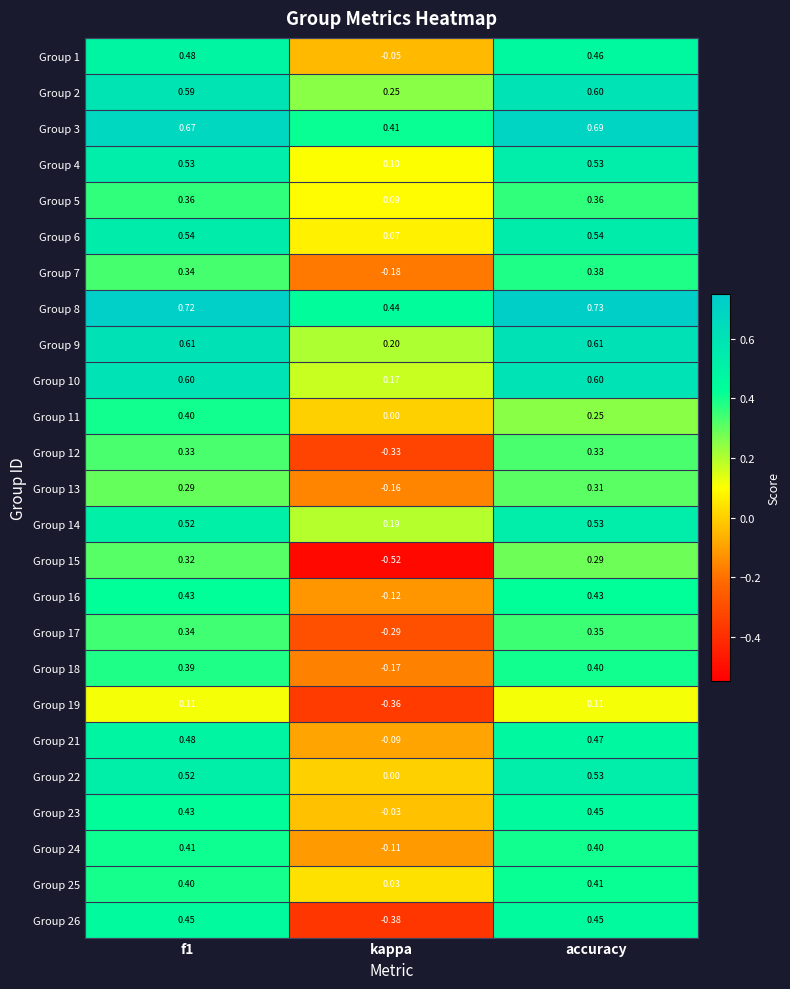

At how many categories does at least one series exceed 0?

3